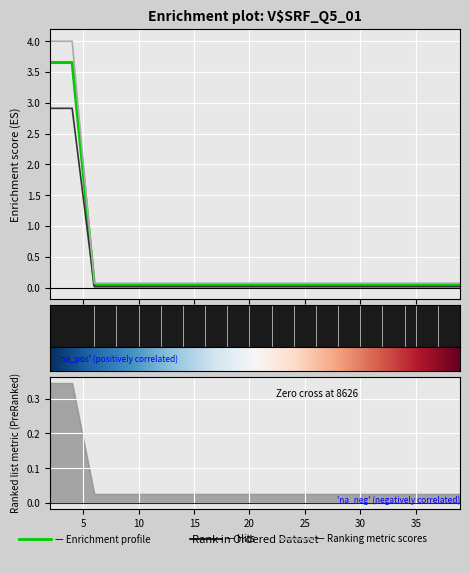

True or false: best and mean cross at least once.

False